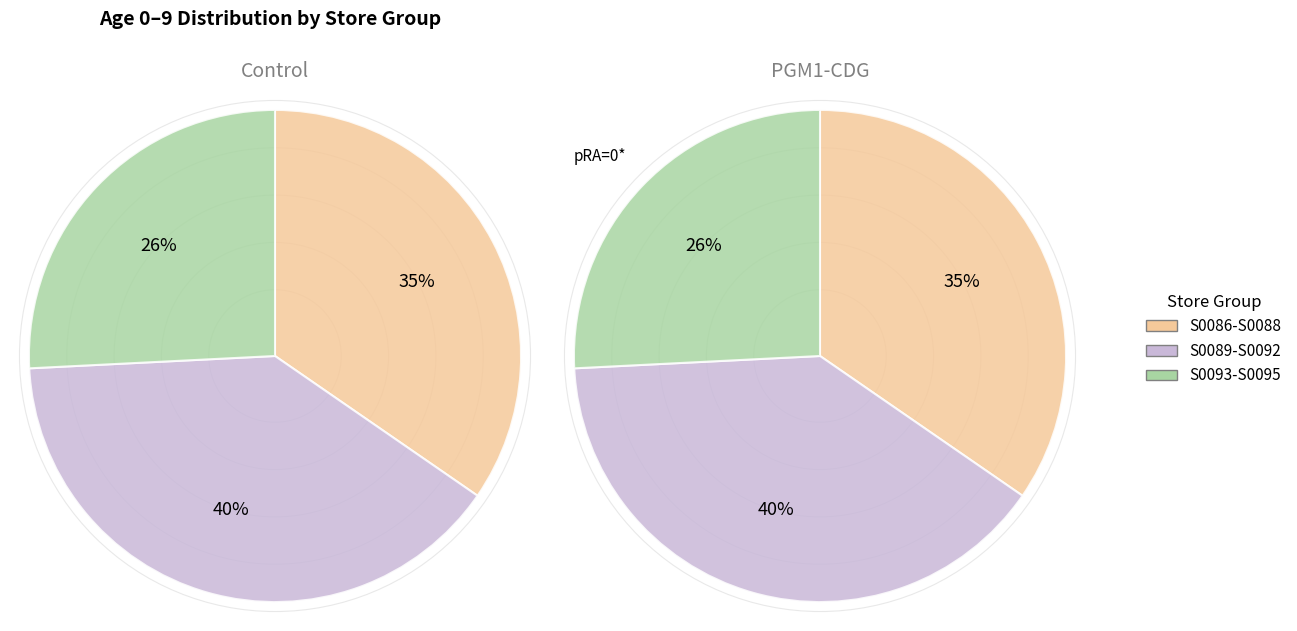

True or false: S0095 accounts for 1% of the total.

False